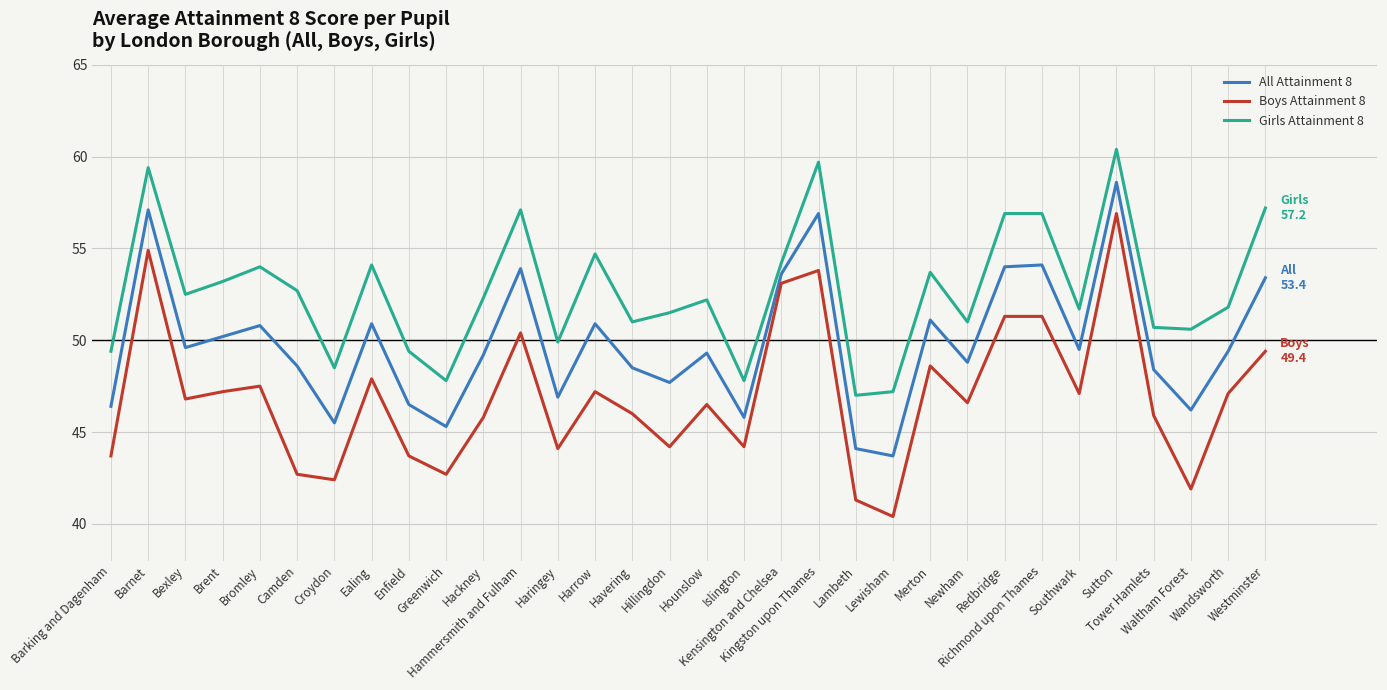

Rank the series by their average value, from highest to lowest.

Girls Attainment 8, All Attainment 8, Boys Attainment 8